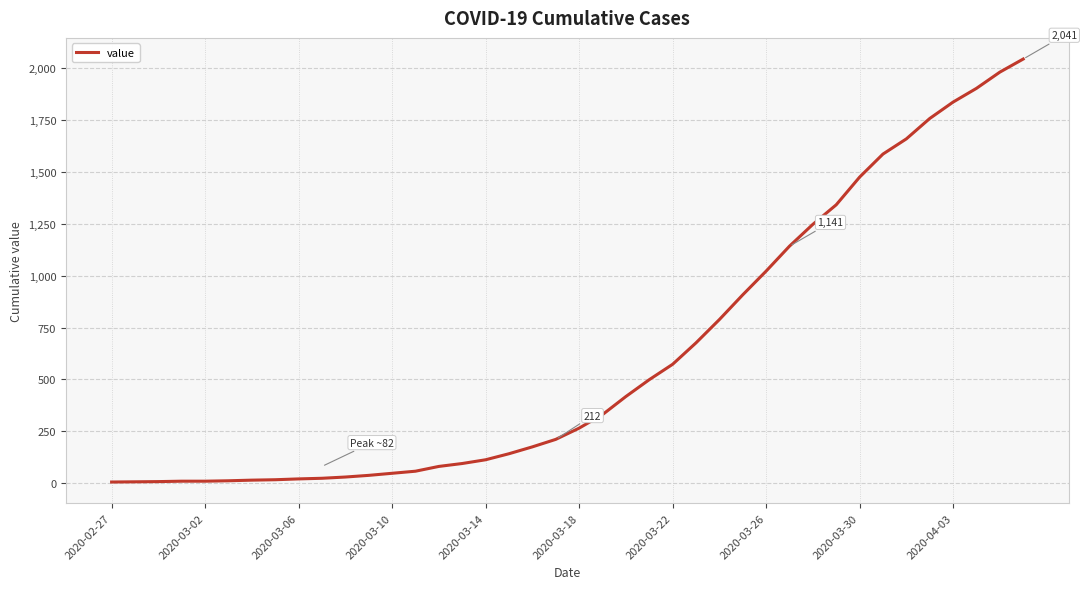

What is the average value?

614